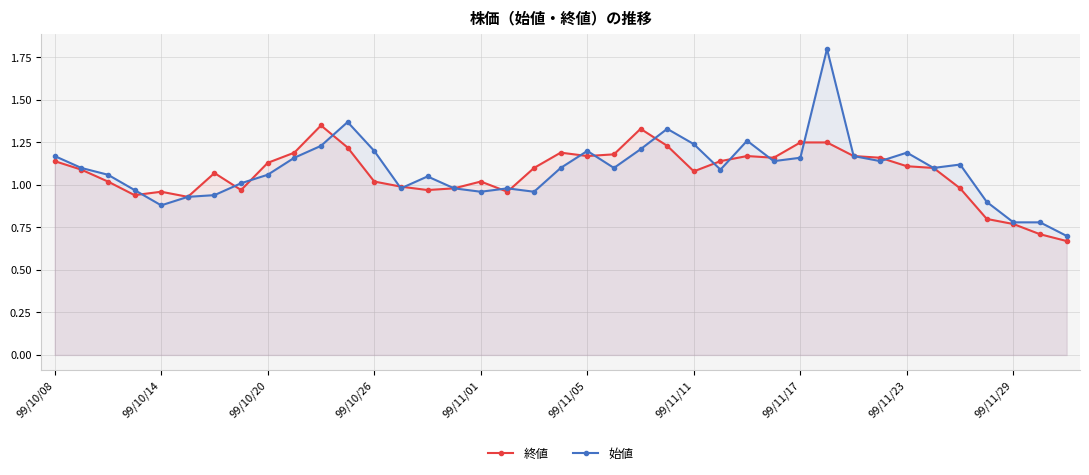

The 始値 series shows 0.5 at 99/11/23. True or false?

False